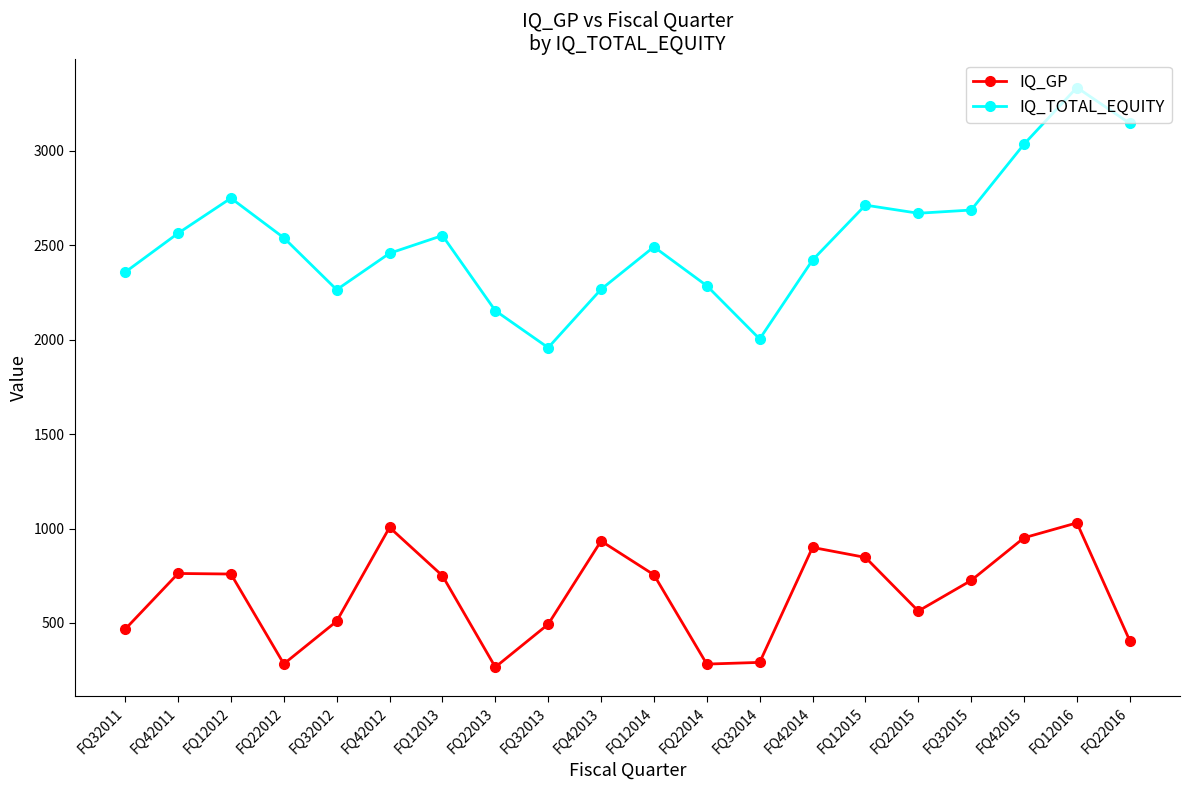

Is this an area chart (filled region under the line)?

No